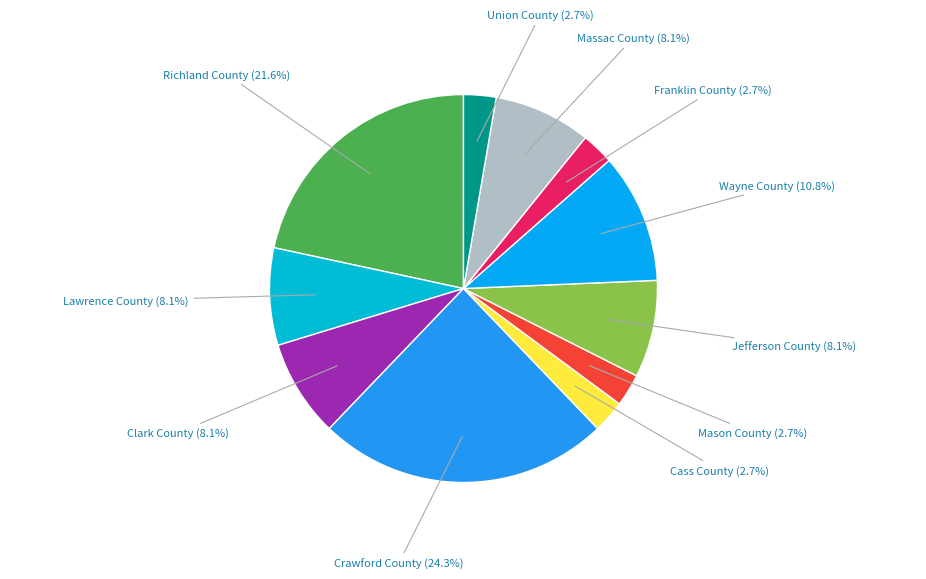

Which category has the biggest portion of the pie?

Crawford County